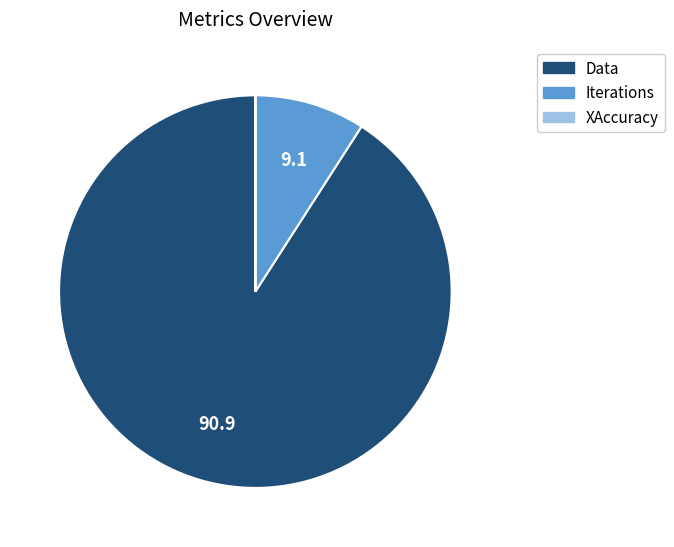

Is it true that Data is 91% of the pie?

True